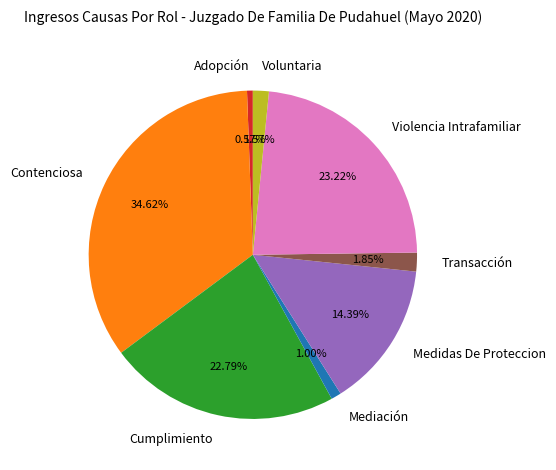

Which category has the biggest portion of the pie?

Contenciosa